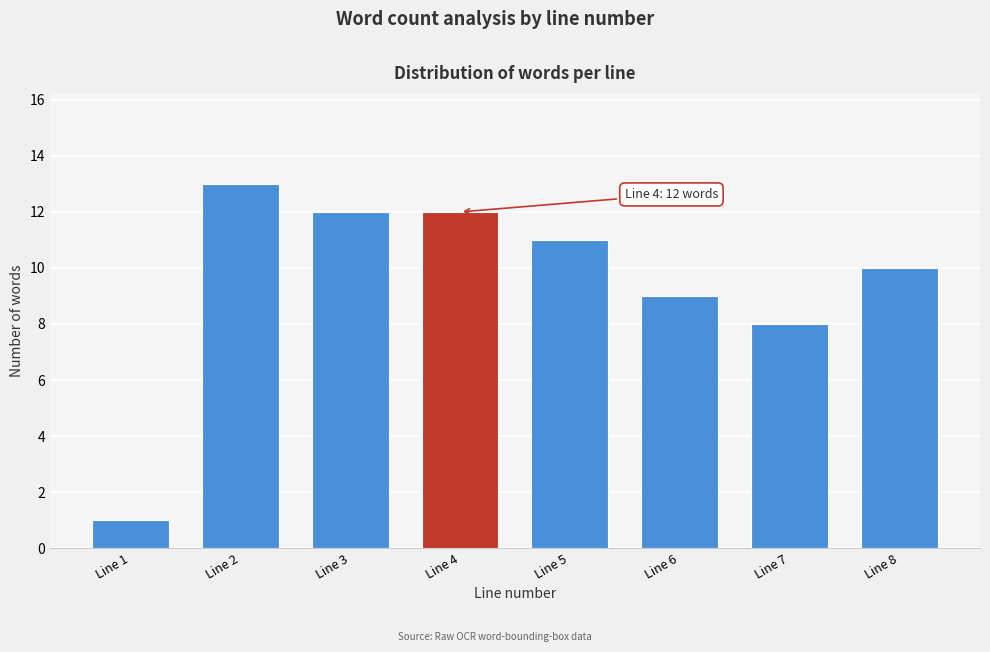

Reading right to left, what are all the values shown in this chart?

10	8	9	11	12	12	13	1